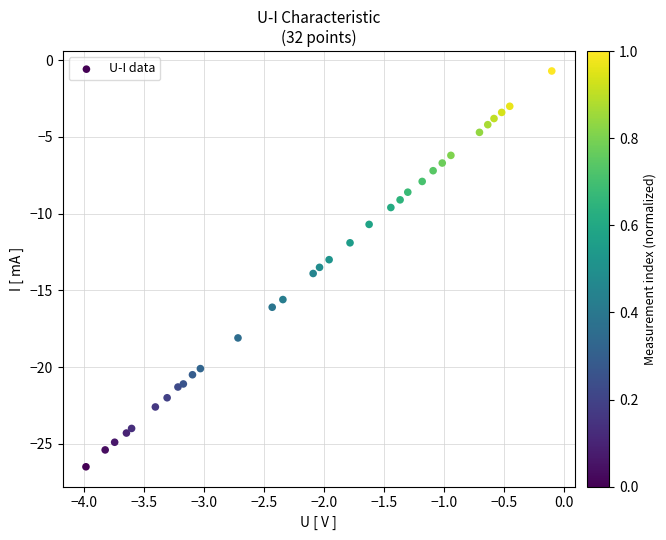

What is the range of Y values (max minus min)?

25.8